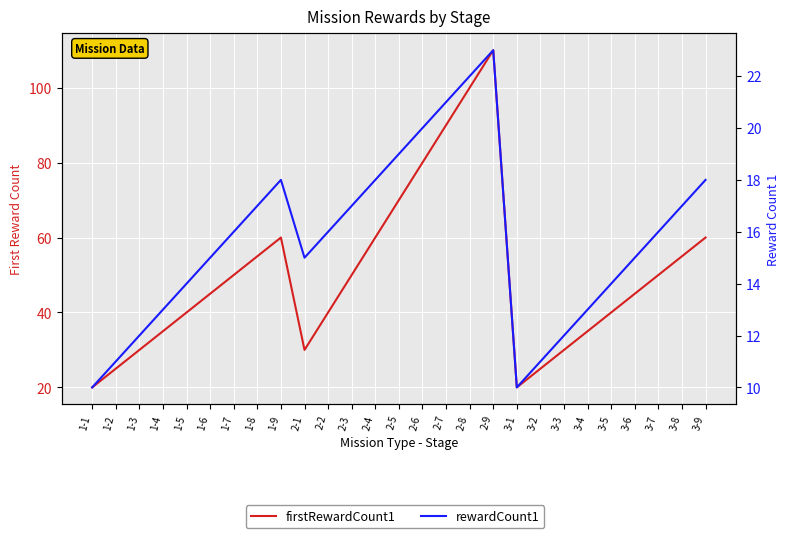

Is it true that rewardCount1 equals 16 at 3-7?

True